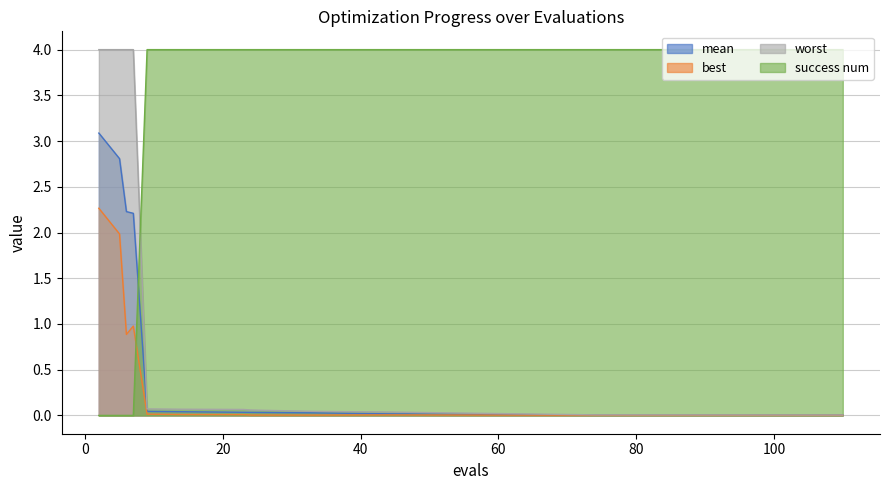

Reading left to right, list all the values displayed in this chart.

mean: 3.1	2.8	2.2	2.2	0.0	0.0	0.0	0.0	0.0	0.0	0.0	0.0
best: 2.3	2.0	0.9	1.0	0.0	0.0	0.0	0.0	0.0	0.0	0.0	0.0
worst: 4.0	4.0	4.0	4.0	0.1	0.1	0.1	0.1	0.0	0.0	0.0	0.0
success num: 0.0	0.0	0.0	0.0	4.0	4.0	4.0	4.0	4.0	4.0	4.0	4.0